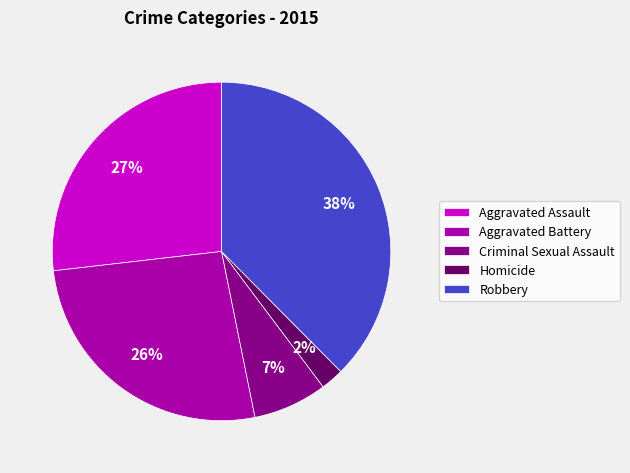

Does Aggravated Battery account for over 50% of the chart?

No